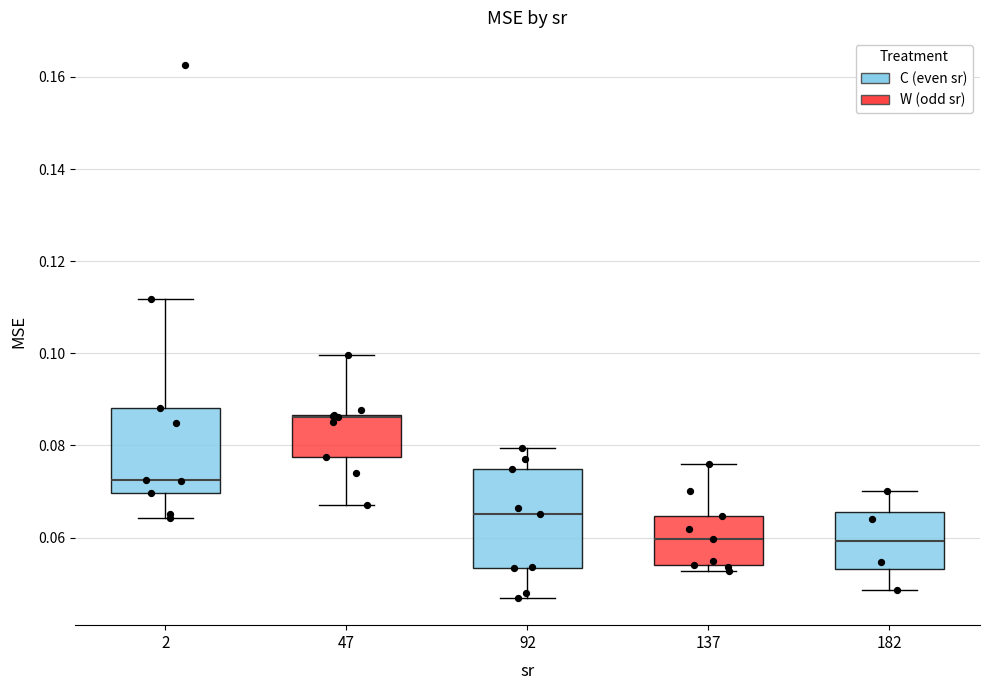

Where is the lower edge of the box at x = 182 on the y-axis? The values are not printed on the chart, so give them approximately, as read against the axis.

0.054